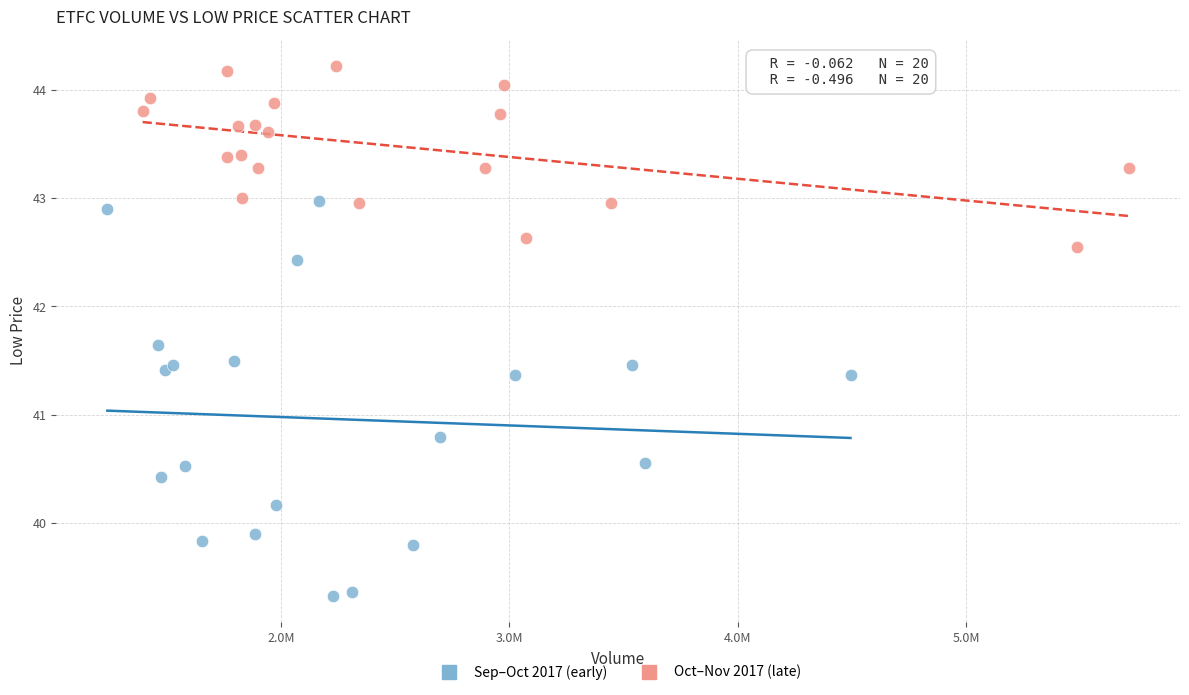

Which series contains the highest Y value?

Oct–Nov 2017 (late)